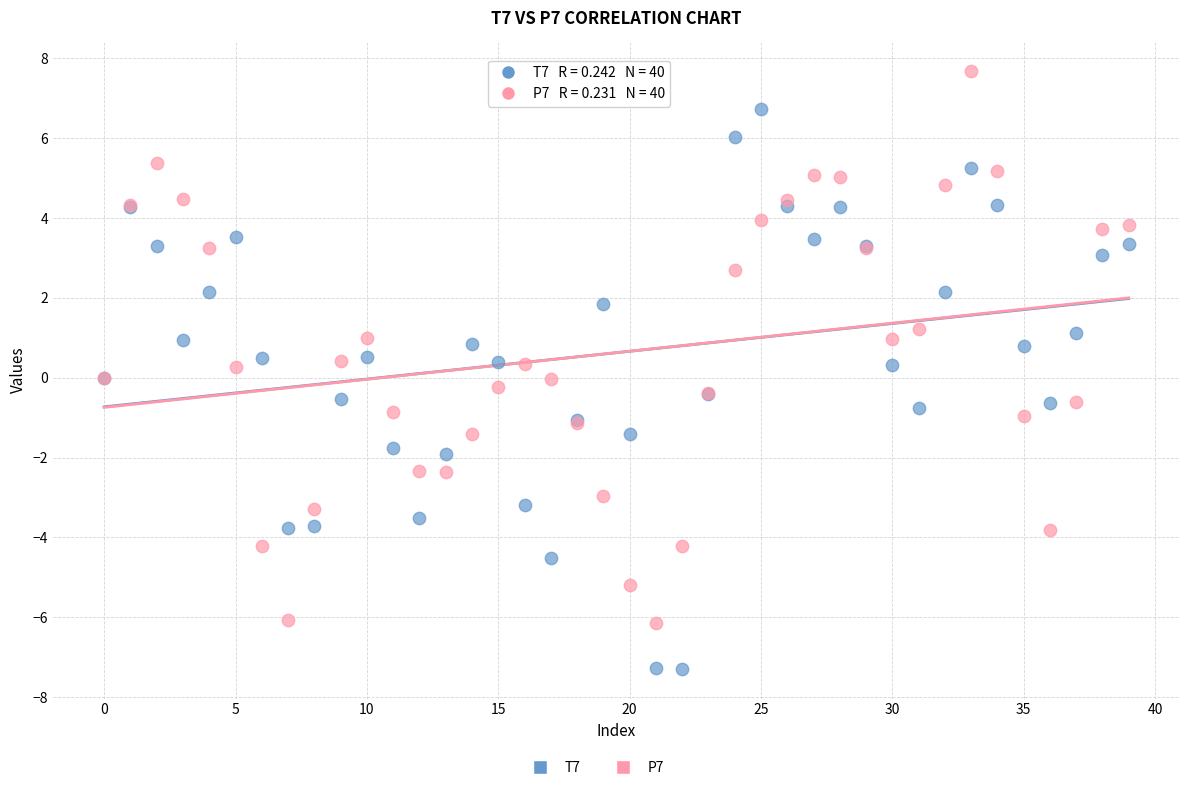

Which series contains the lowest Y value?

T7